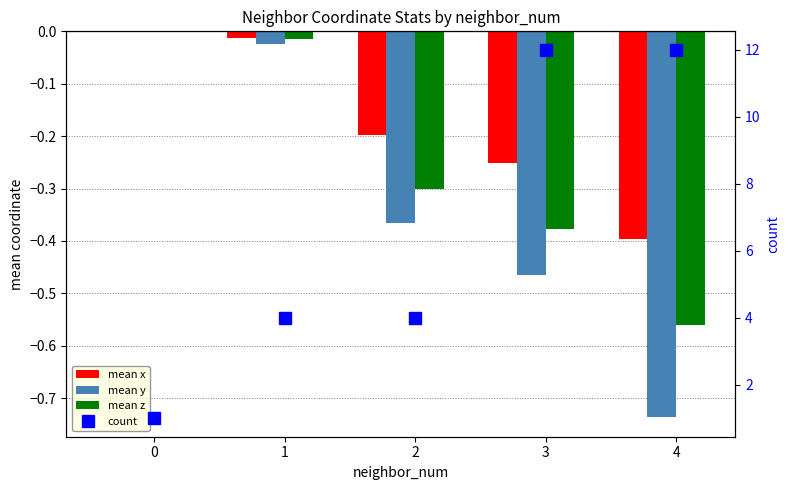

What are all the series names shown in the legend?

mean x, mean y, mean z, count